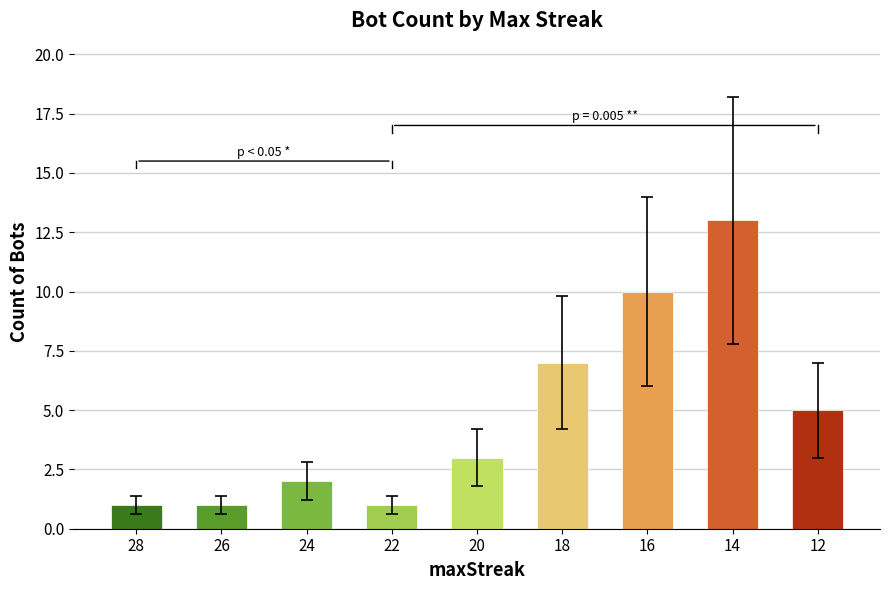

What value does the data have at 12, to the nearest 5?

5